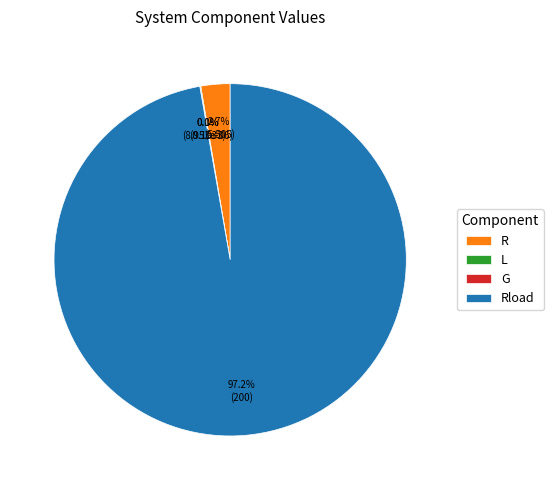

What percentage is the Rload slice, to the nearest percent?

97%